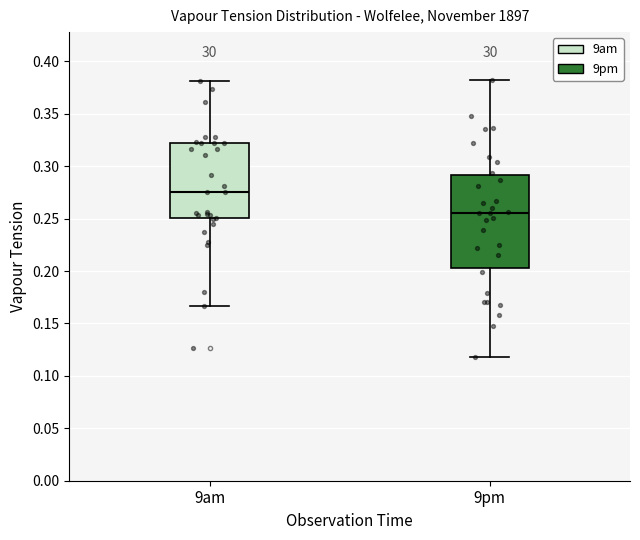

Reading left to right, transcribe this box plot: for each box, give where its median line is, the range the box spans, and where its two whiskers end, as read against the y-axis. The values are not printed on the chart, so give them approximately, as read against the axis.

9am: median 0.275, box 0.250 to 0.320, whiskers 0.165 to 0.380
9pm: median 0.255, box 0.205 to 0.290, whiskers 0.120 to 0.380